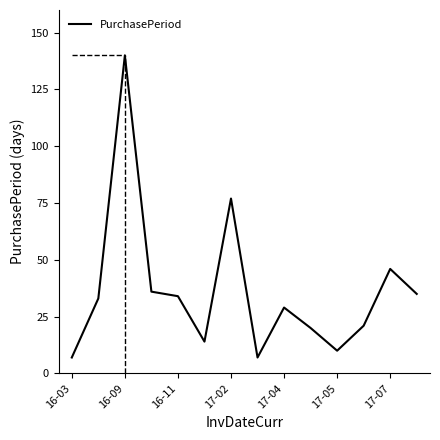

What is the greatest value displayed?

140